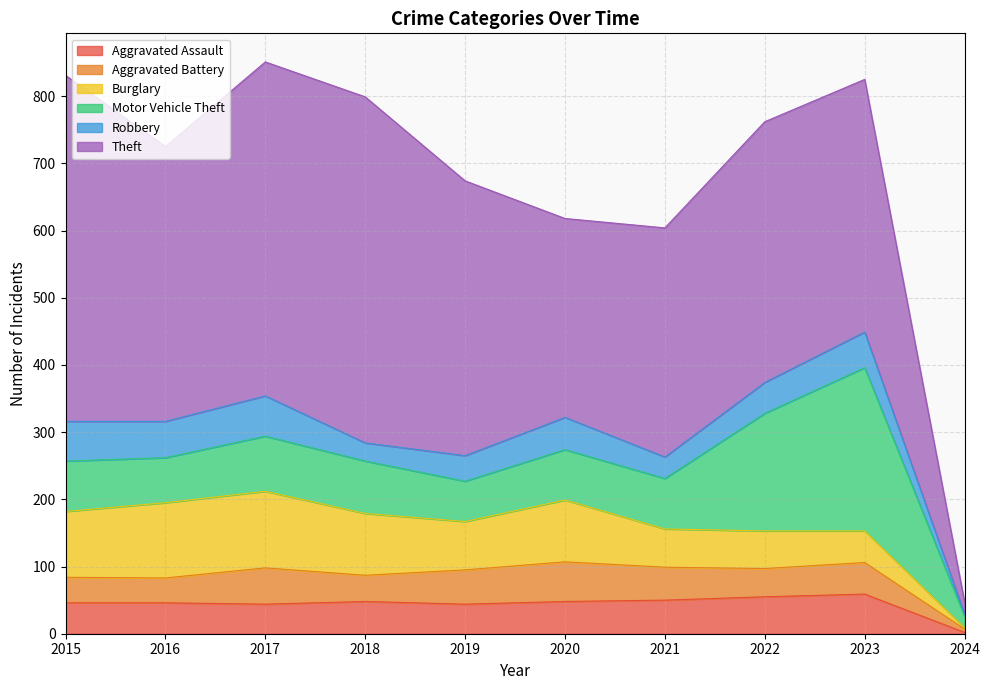

At which category does Aggravated Battery reach its first local valley?

2016